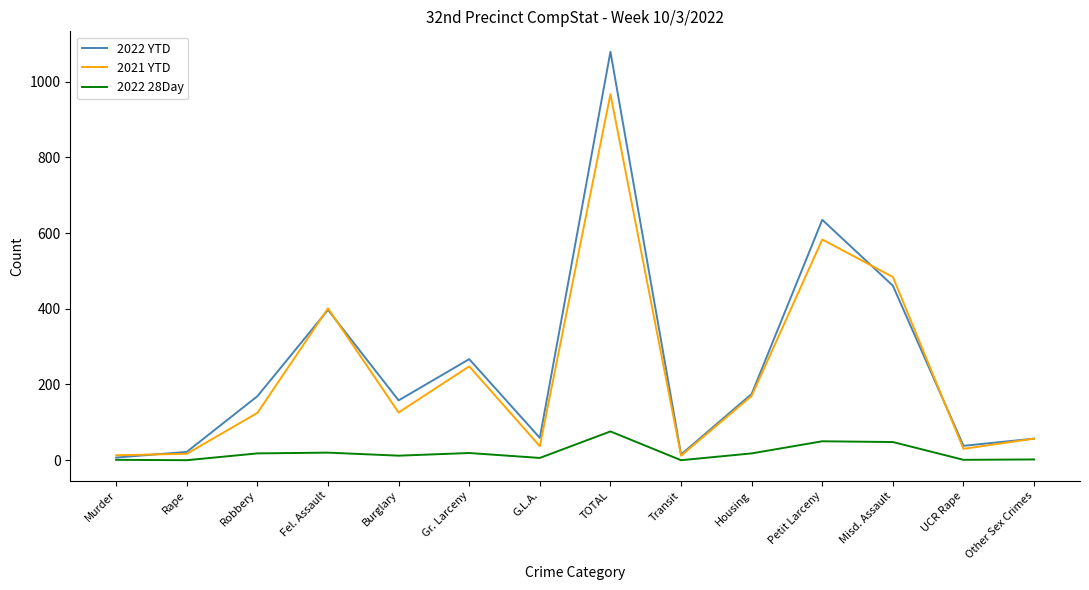

At which category does the chart reach its peak across all series?

TOTAL